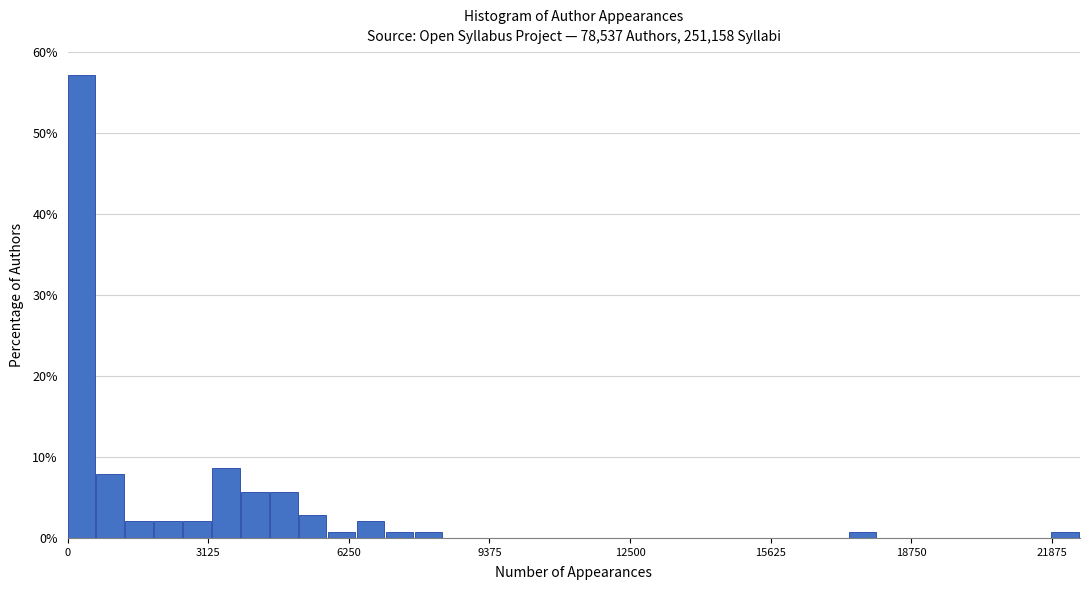

Read against the x-axis, roughly where is the centre of the tallest bar?

500